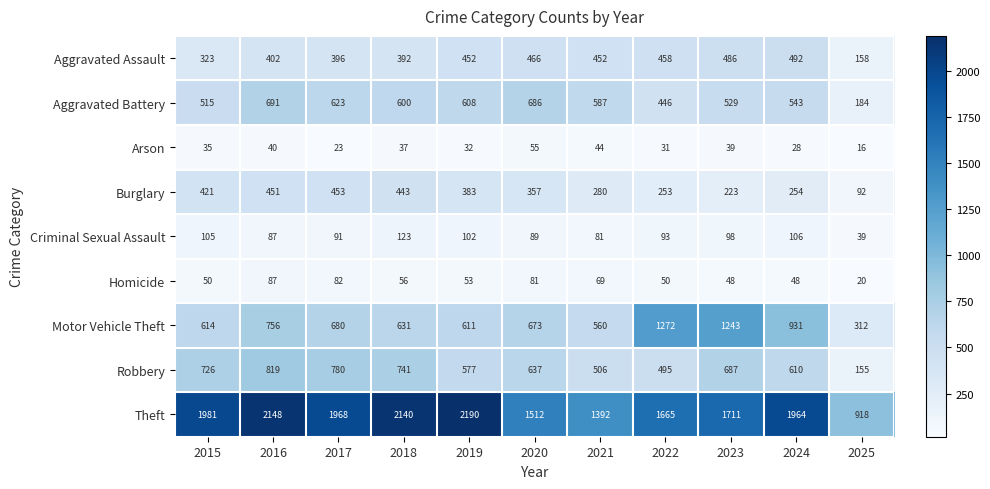

What is the total value across all series at 2018?

5163